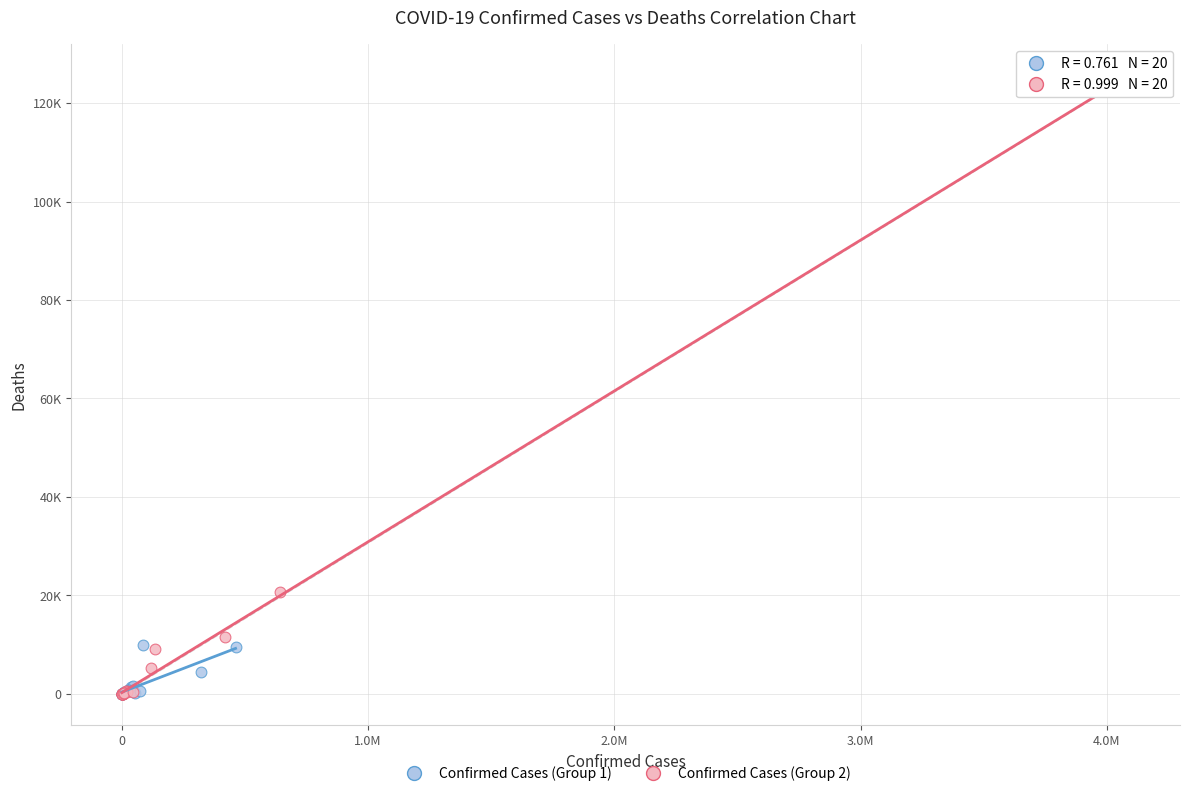

Which series has the widest spread of Y values?

Confirmed Cases (Group 2)